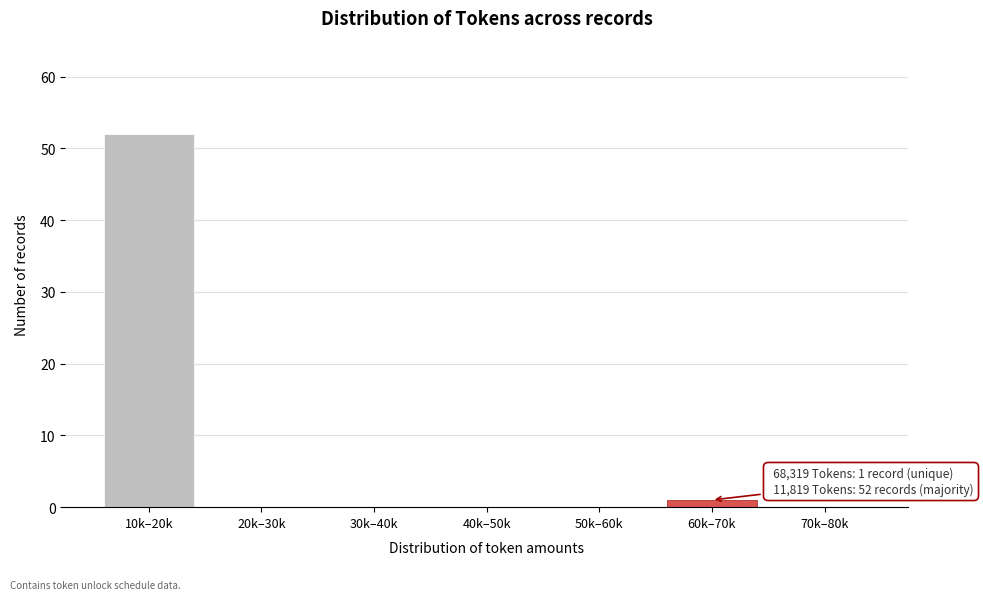

Reading right to left, what are all the values shown in this chart?

70k–80k=0	60k–70k=1	50k–60k=0	40k–50k=0	30k–40k=0	20k–30k=0	10k–20k=52